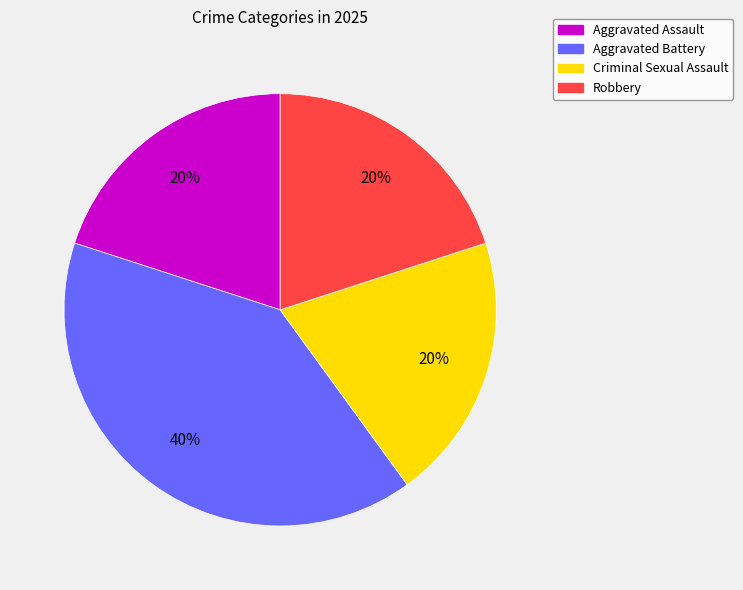

To the nearest percent, what is the combined percentage of Robbery and Criminal Sexual Assault?

40%